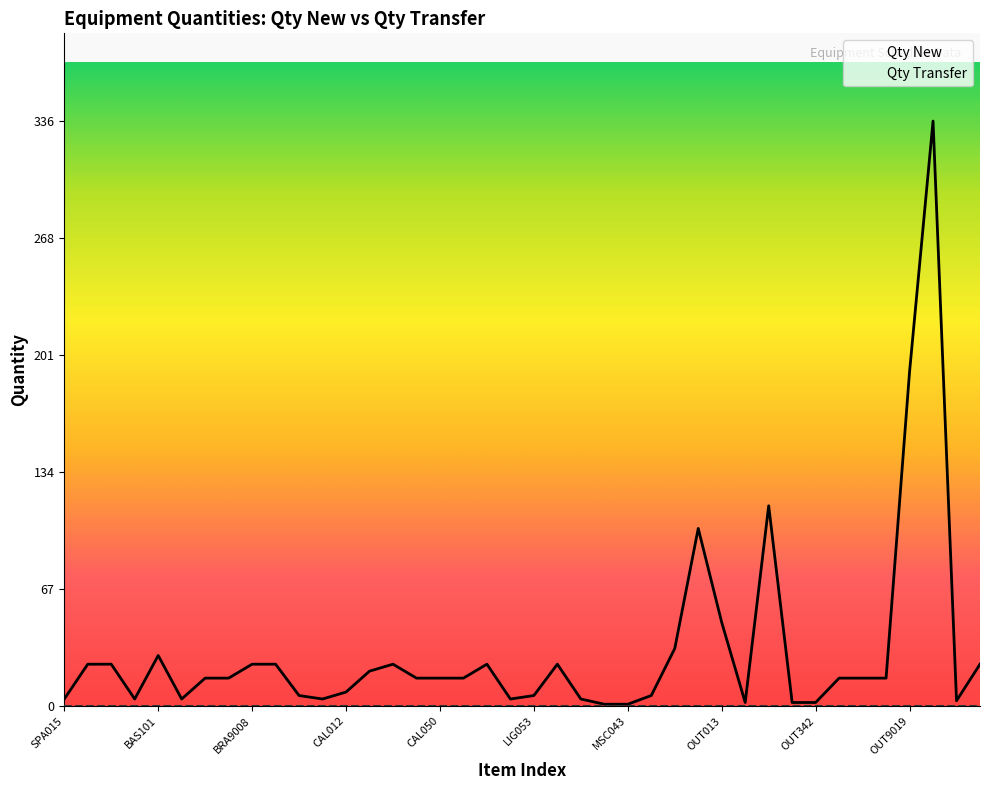

What is the maximum value shown in the chart?

336